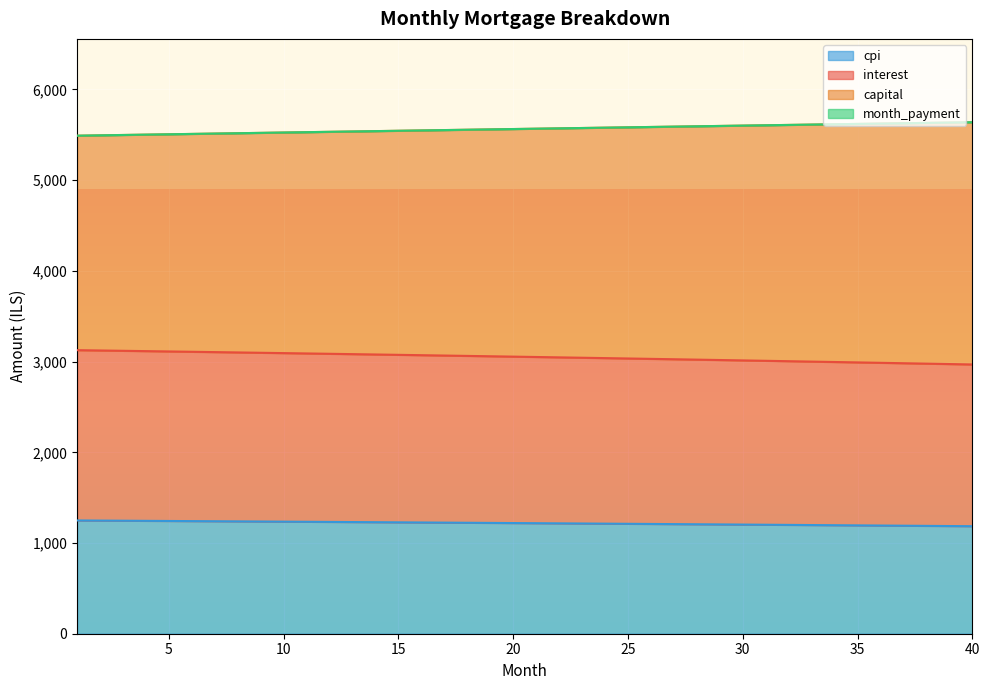

Which category has the lowest value in the month_payment series?

1